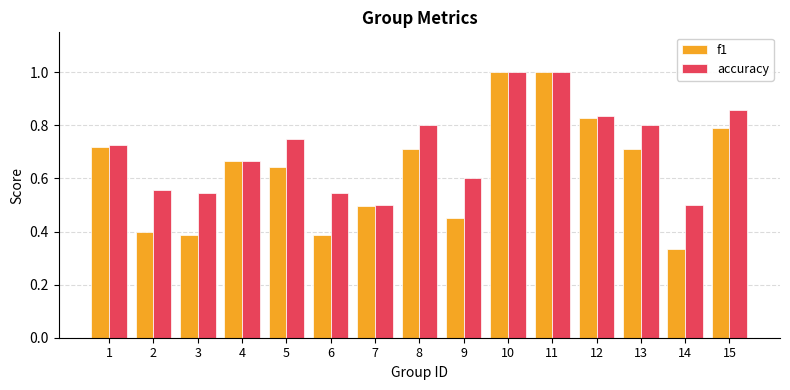

List the series in order of their overall mean, highest first.

accuracy, f1